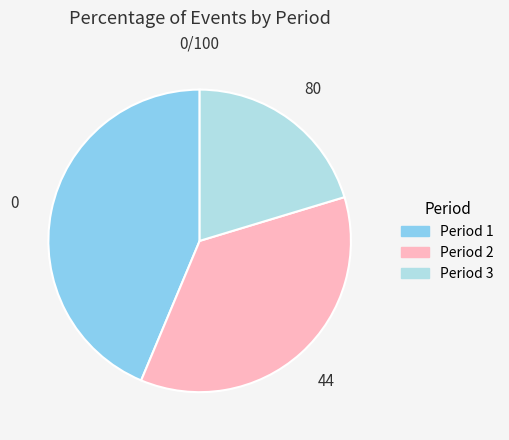

Is there a majority slice in this chart?

No